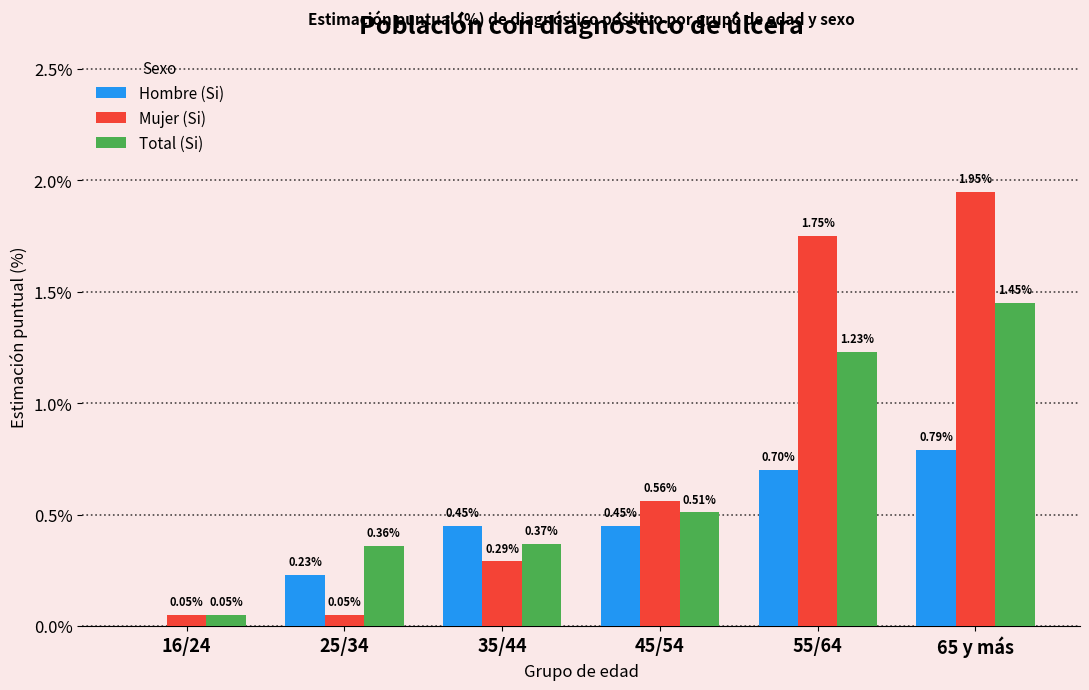

Which series has the largest total across all categories?

Mujer (Si)